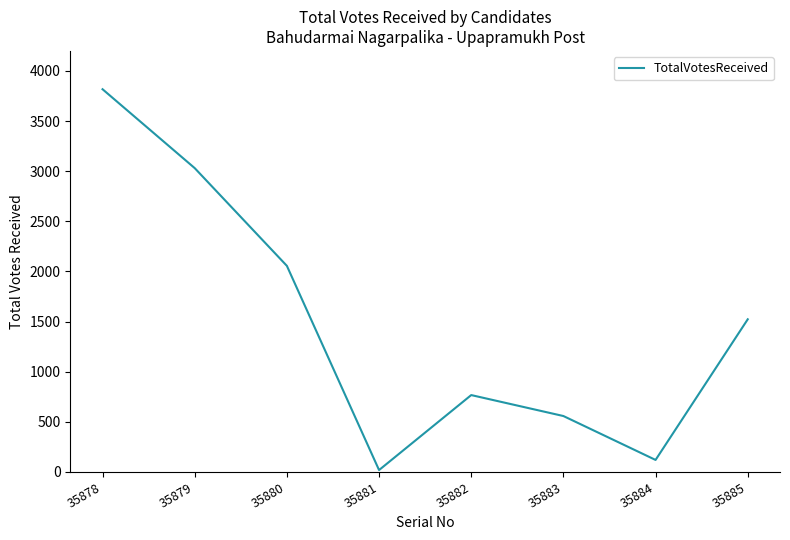

Rank the categories by value from highest to lowest.

35878, 35879, 35880, 35885, 35882, 35883, 35884, 35881